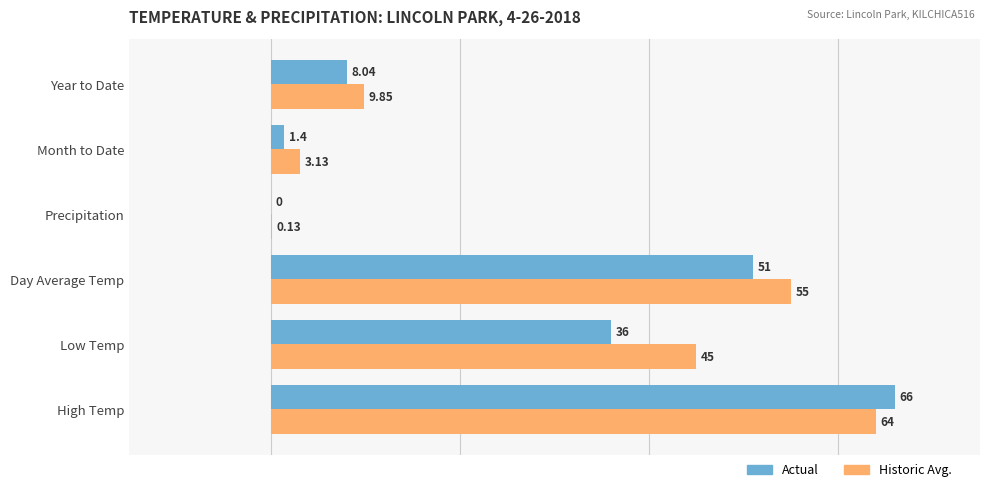

At which category does the chart reach its peak across all series?

High Temp